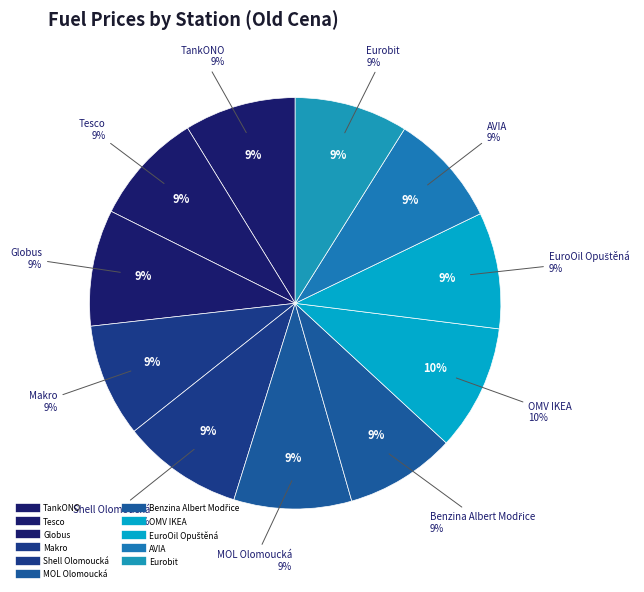

What percentage is the Eurobit slice, to the nearest percent?

9%